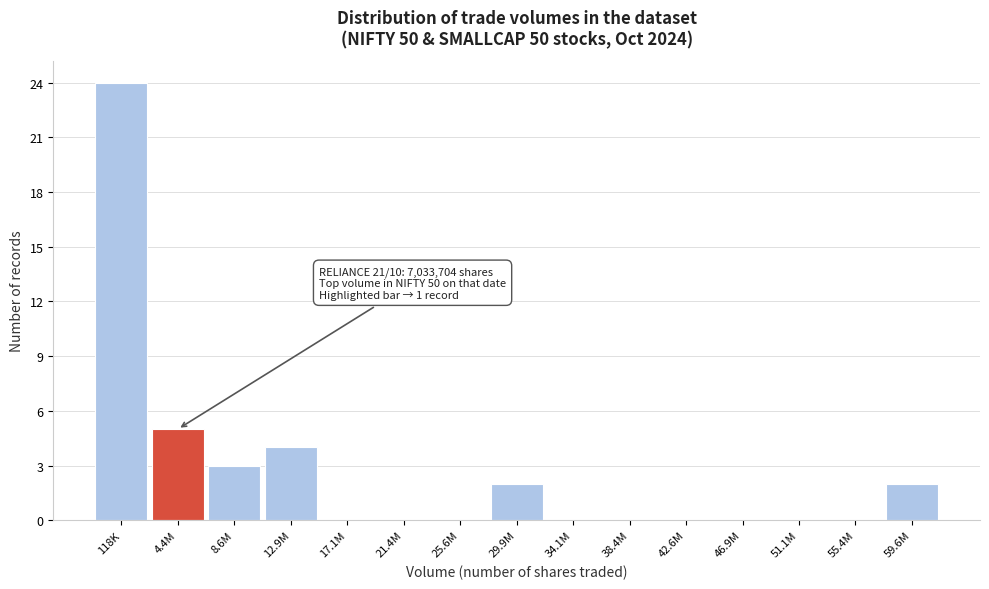

Reading left to right, what are all the values shown in this chart?

118K=24	4.4M=5	8.6M=3	12.9M=4	17.1M=0	21.4M=0	25.6M=0	29.9M=2	34.1M=0	38.4M=0	42.6M=0	46.9M=0	51.1M=0	55.4M=0	59.6M=2